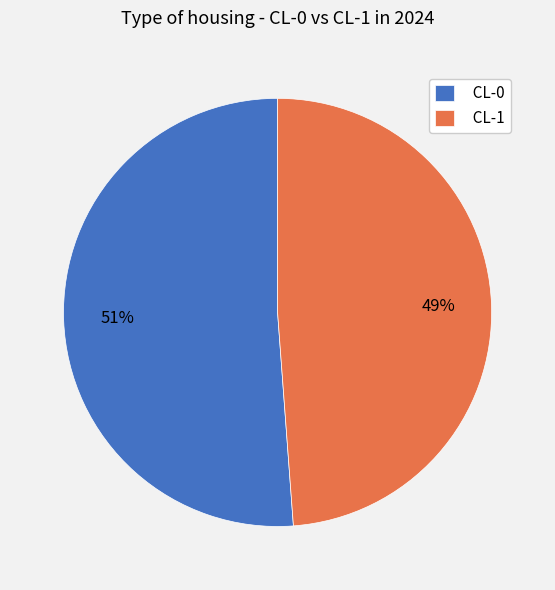

How many segments does this pie chart have?

2